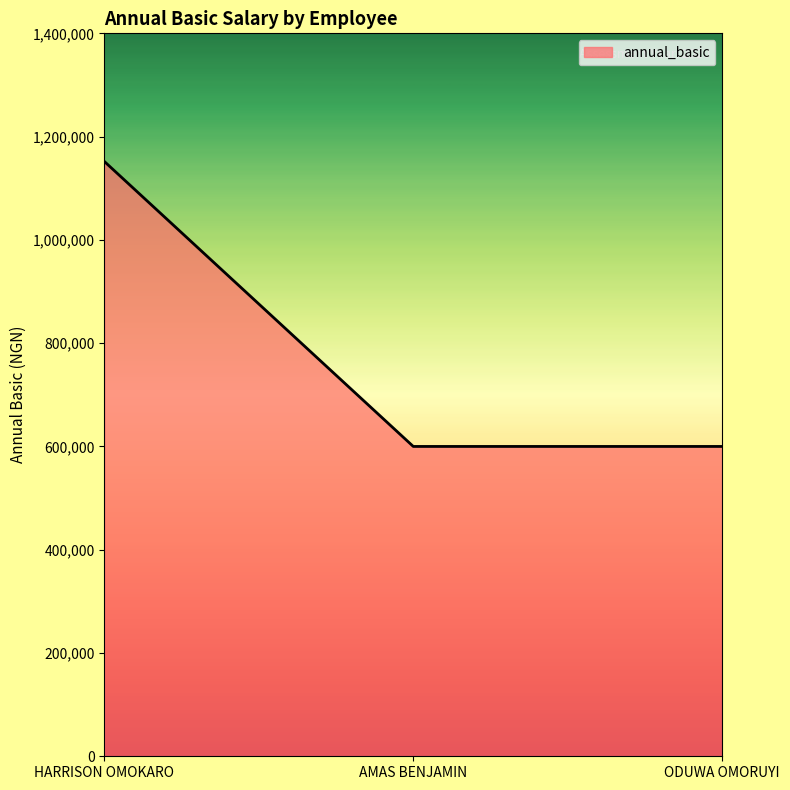

What is the smallest value displayed?

600000